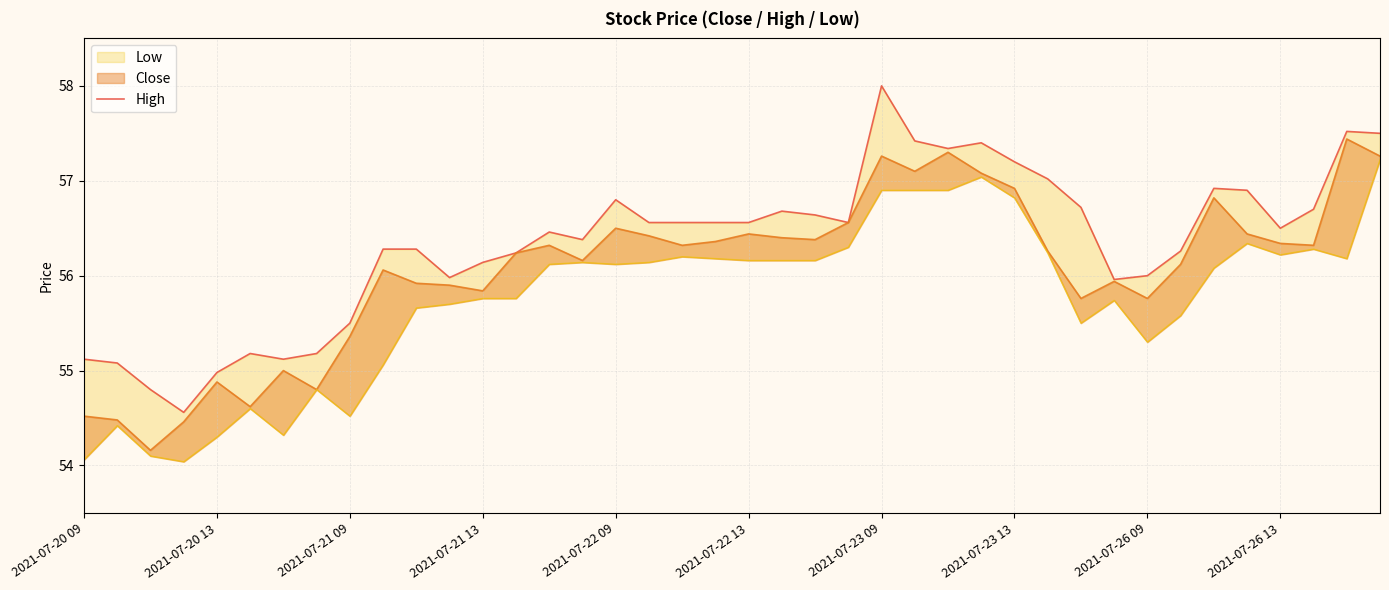

Reading left to right, what are all the values shown in this chart?

55.1	55.1	54.8	54.6	55.0	55.2	55.1	55.2	55.5	56.3	56.3	56.0	56.1	56.2	56.5	56.4	56.8	56.6	56.6	56.6	56.6	56.7	56.6	56.6	58.0	57.4	57.3	57.4	57.2	57.0	56.7	56.0	56.0	56.3	56.9	56.9	56.5	56.7	57.5	57.5